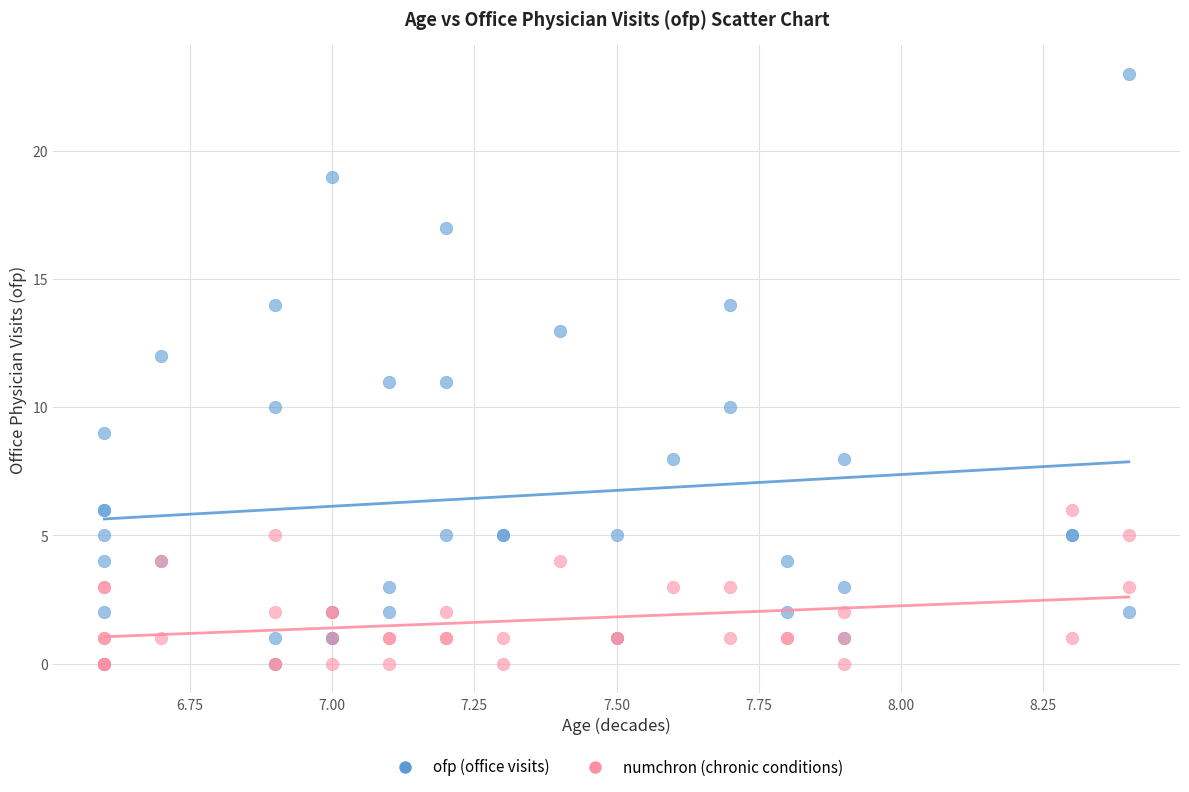

What are all the series names shown in the legend?

ofp (office visits), numchron (chronic conditions)